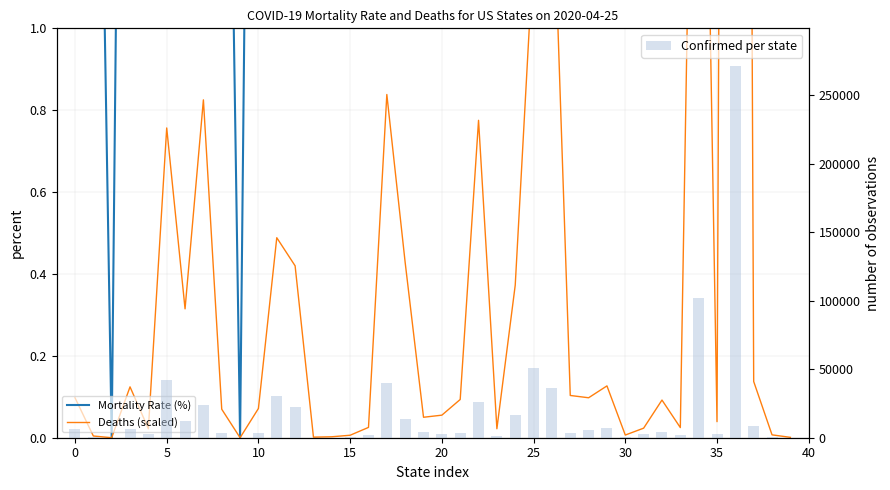

True or false: Mortality Rate (%) has a value of 4.8 at 30.

False